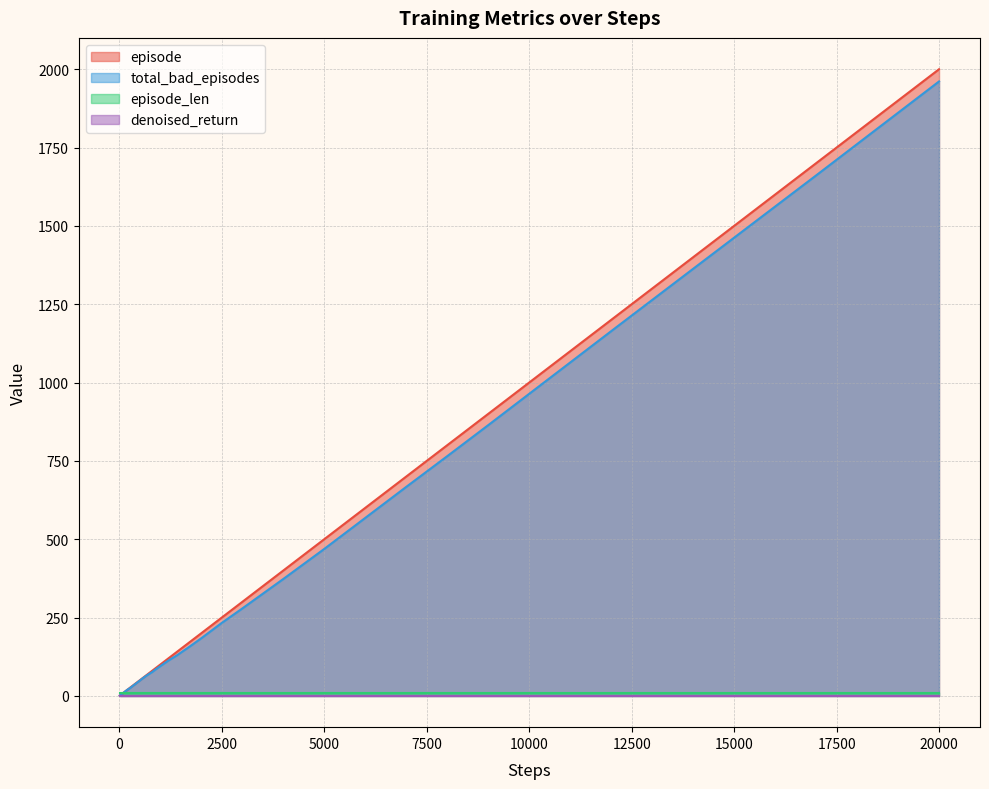

Which series has the widest spread of values?

episode